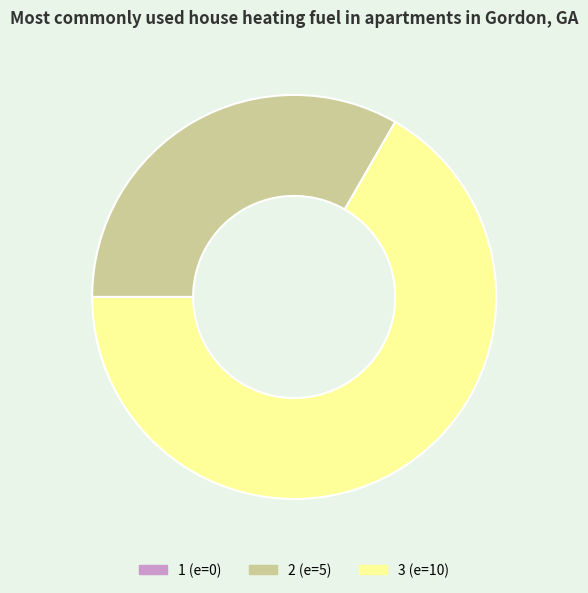

Is there any slice that represents more than half of the pie?

Yes